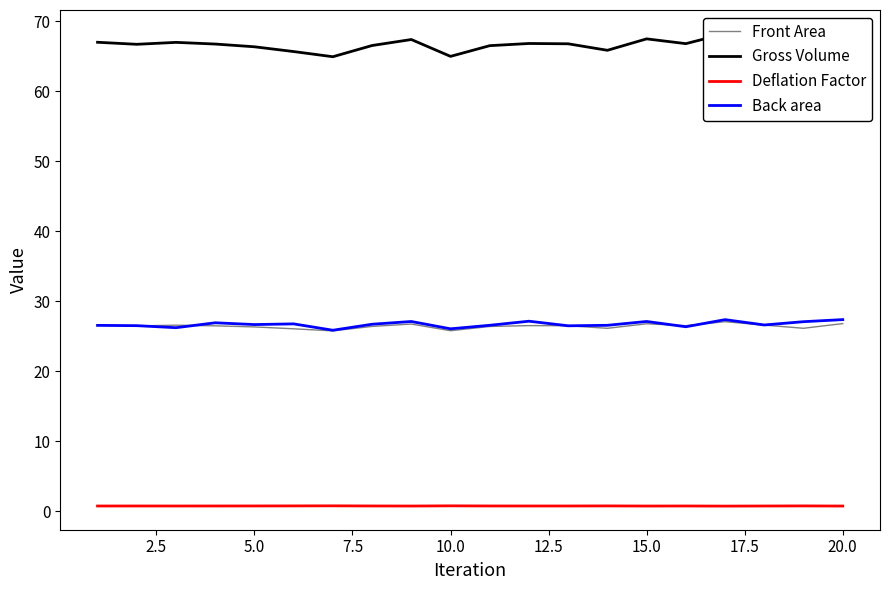

True or false: Front Area has a value of 25.8 at 10.0.

True